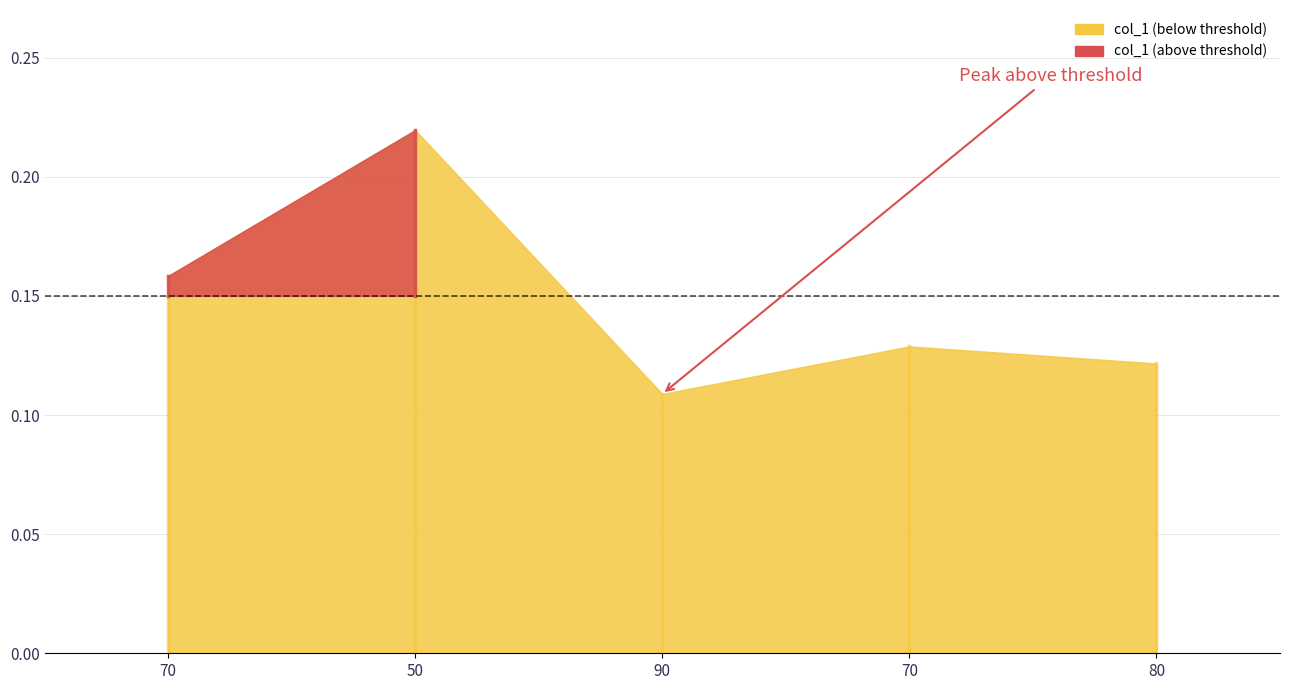

What is the label of the 1st point from the right?

80